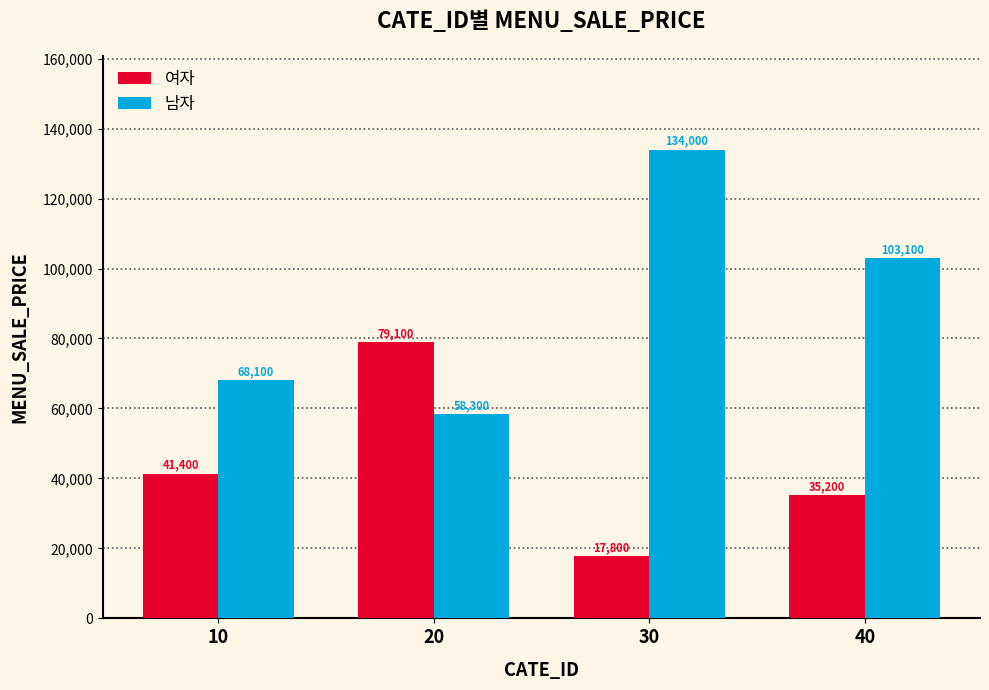

The value of 여자 at 10 is 55038. True or false?

False